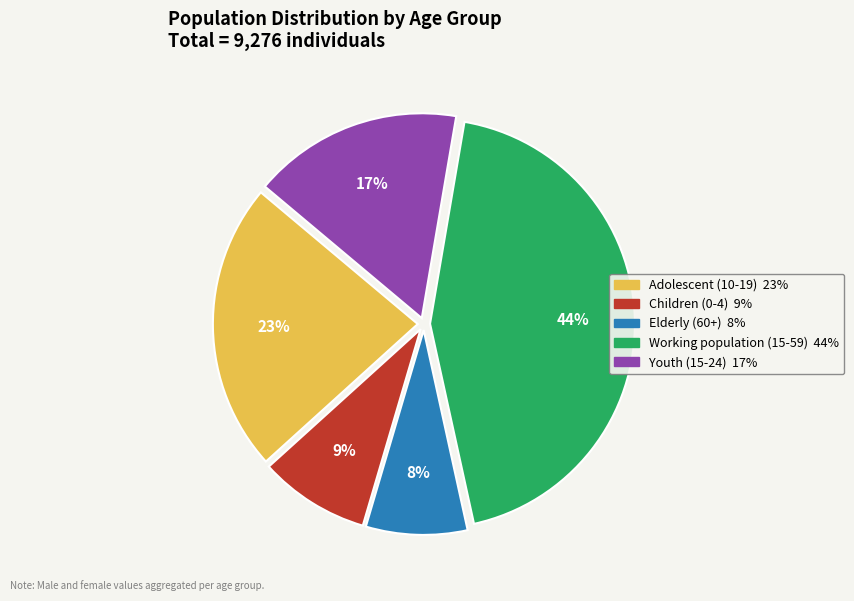

To the nearest percent, what is the combined percentage of Elderly (60+) and Youth (15-24)?

25%